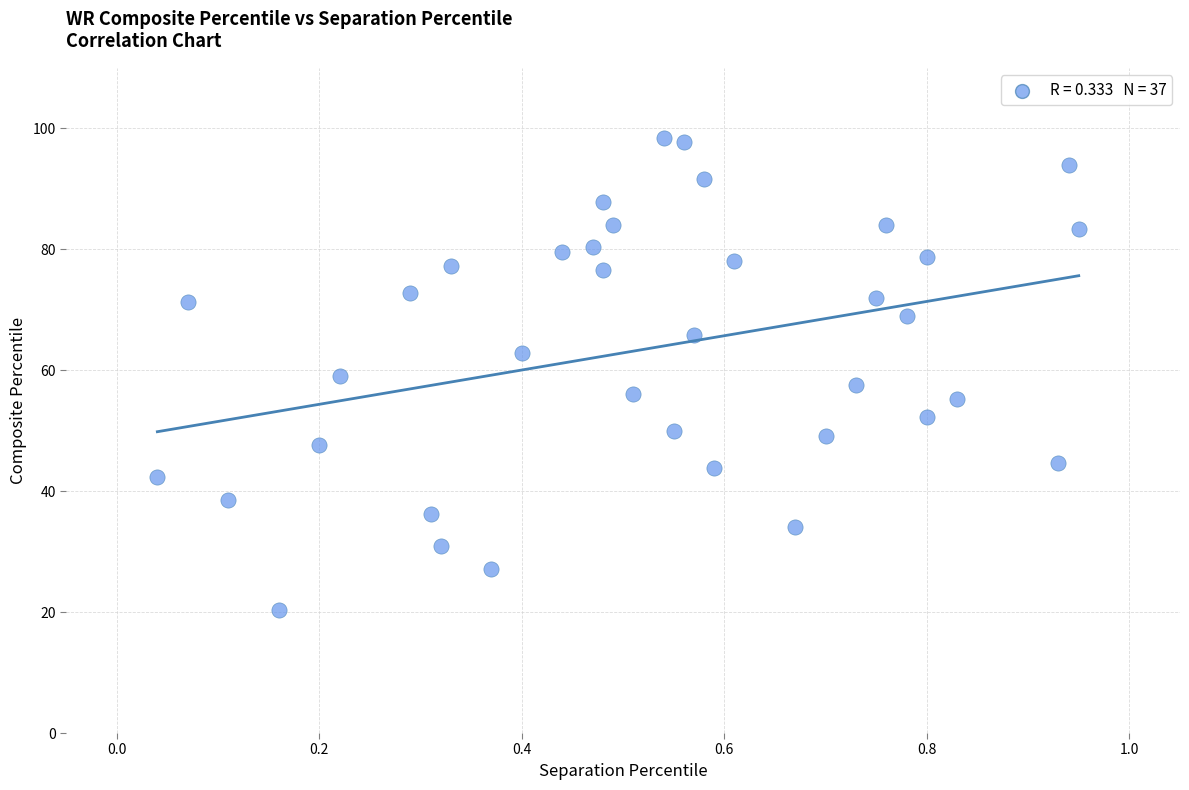

What is the range of X values (max minus min)?

0.9